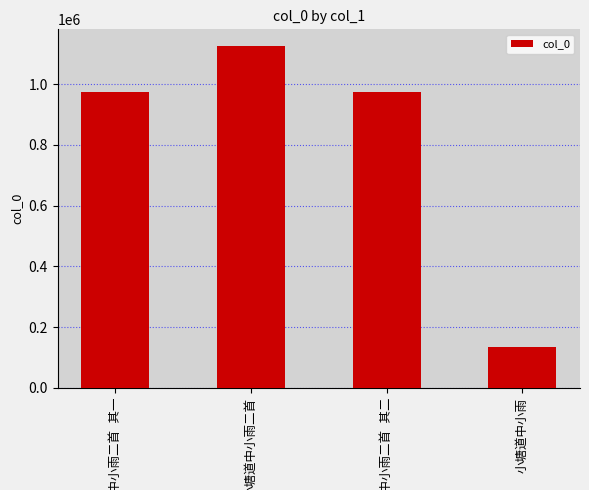

Are the bars horizontal?

No